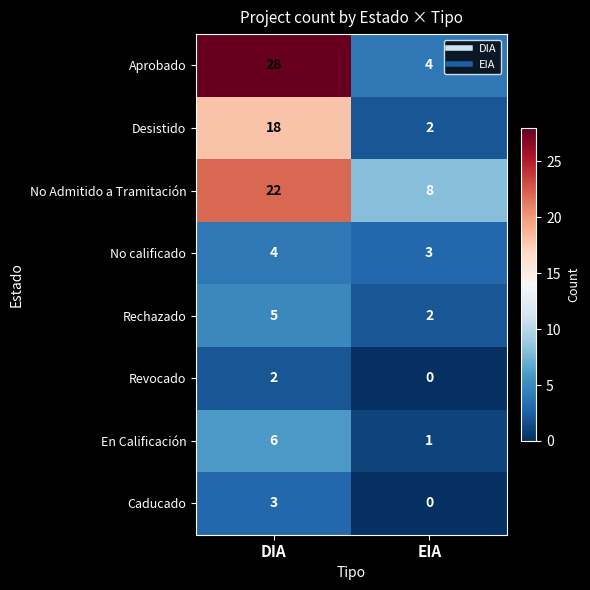

At which label does Desistido reach its minimum?

EIA